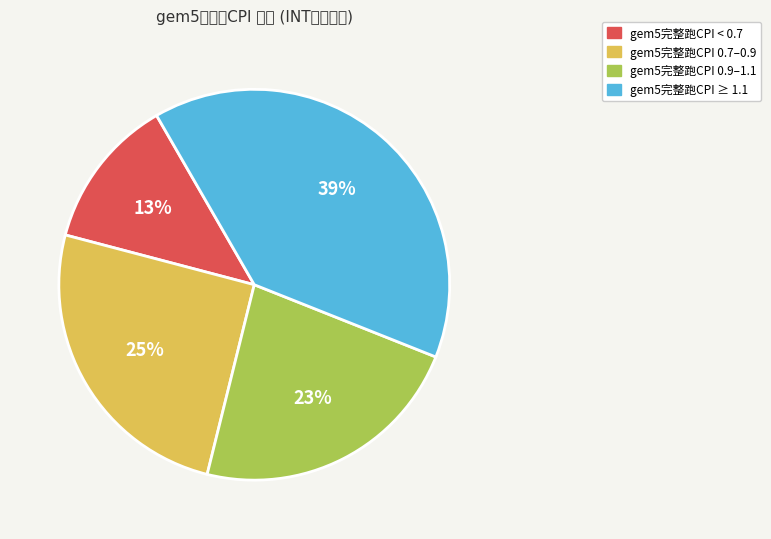

To the nearest percent, what is the average slice percentage?

25%